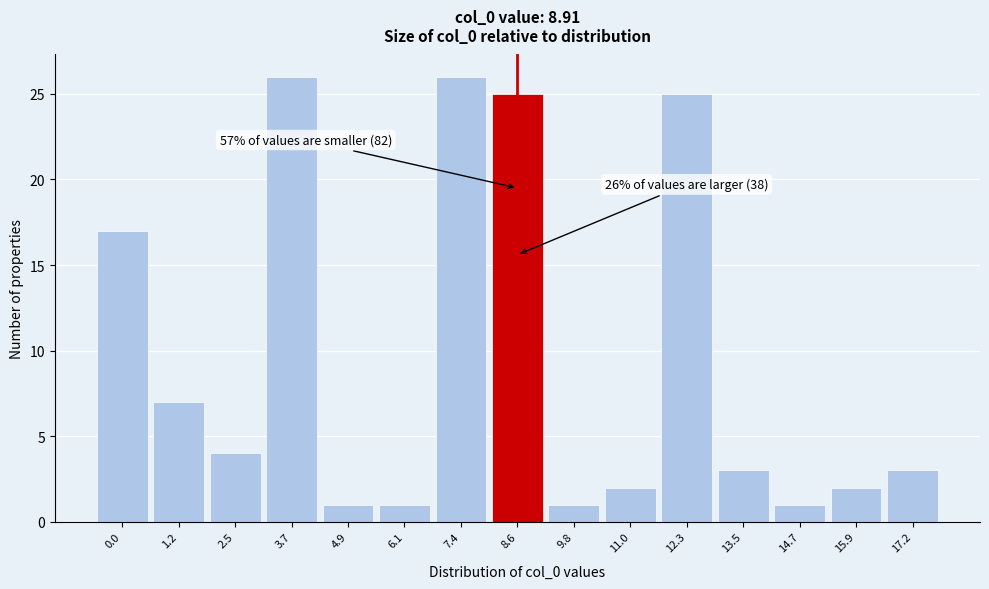

Reading left to right, what are all the values shown in this chart?

0.0=17	1.2=7	2.5=4	3.7=26	4.9=1	6.1=1	7.4=26	8.6=25	9.8=1	11.0=2	12.3=25	13.5=3	14.7=1	15.9=2	17.2=3